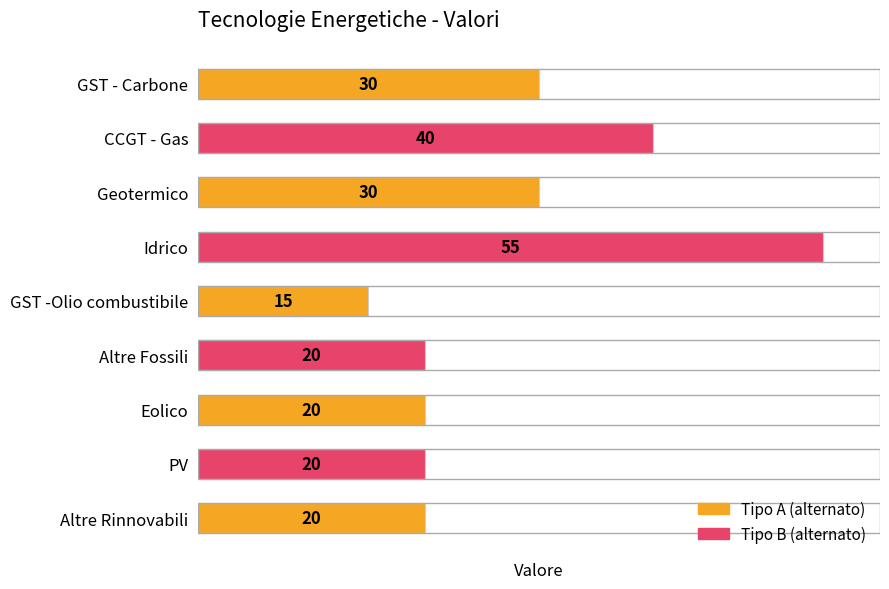

How many categories are shown in the chart?

9